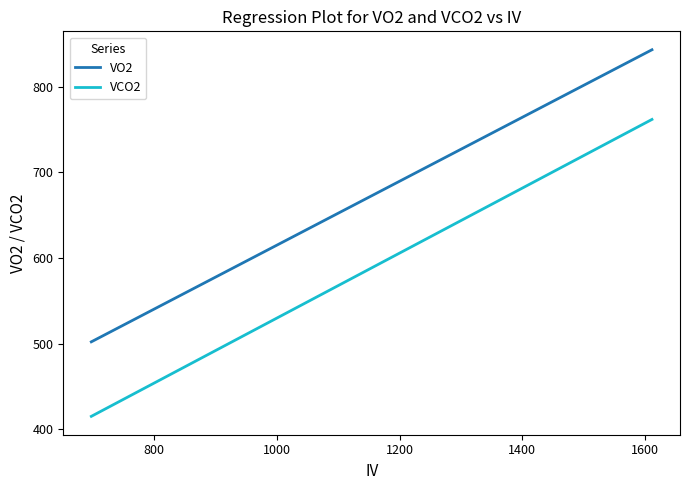

What is the highest value of the VO2 series?

843.1